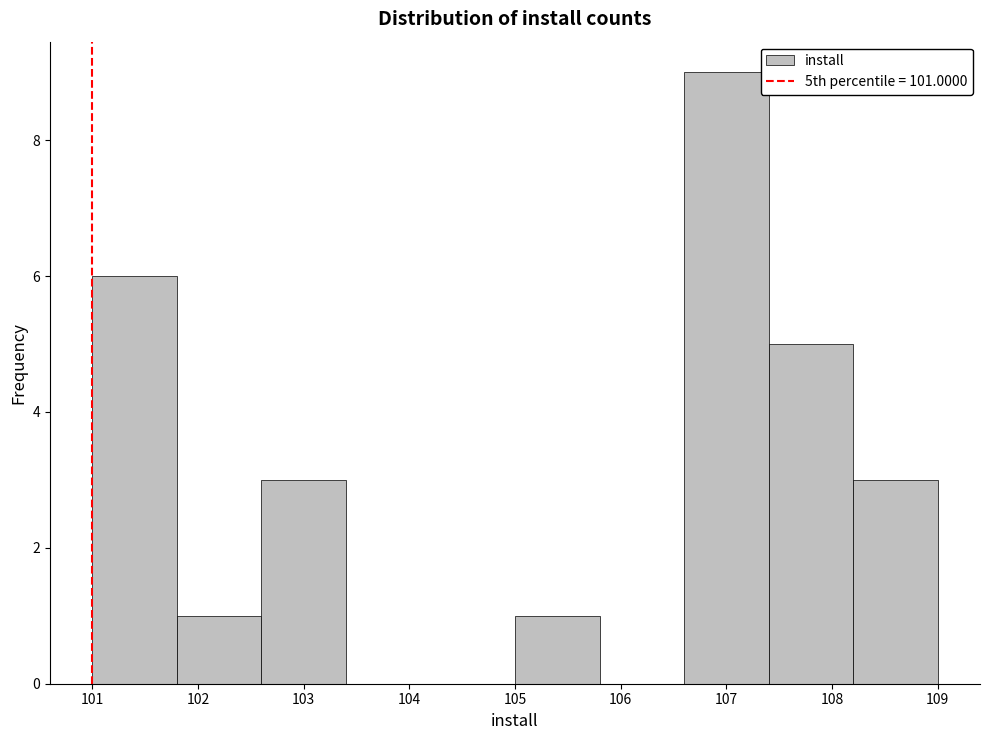

Reading left to right, list every bar in this chart as the range it spans on the x-axis followed by its height. The values are not printed on the chart, so give them approximately, as read against the axis.

101.0 to 101.8: 6
101.8 to 102.6: 1
102.6 to 103.4: 3
103.4 to 104.2: 0
104.2 to 105.0: 0
105.0 to 105.8: 1
105.8 to 106.6: 0
106.6 to 107.4: 9
107.4 to 108.2: 5
108.2 to 109.0: 3